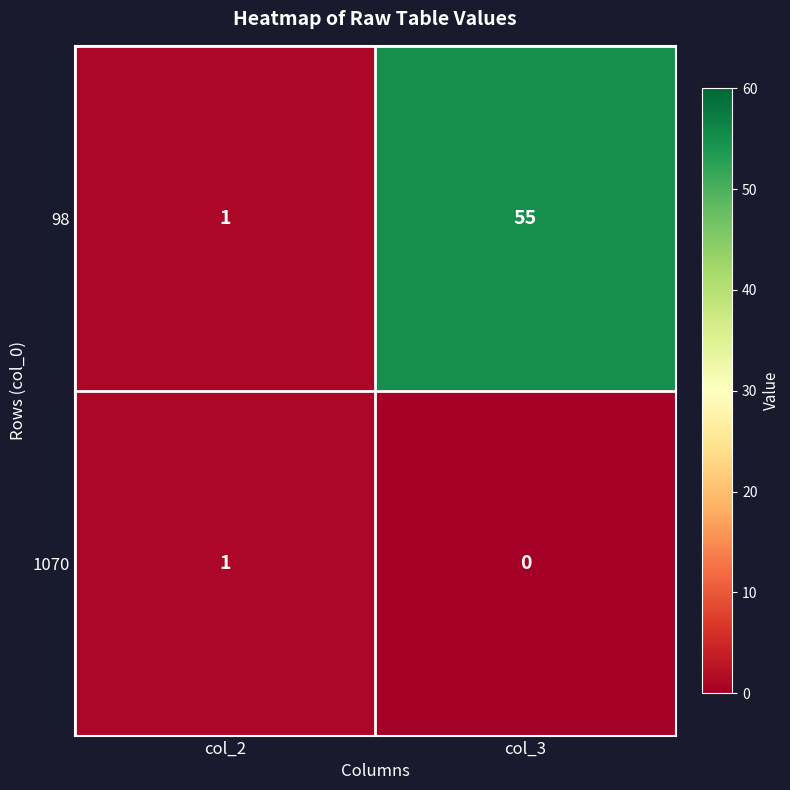

Which category has the lowest value across all series?

col_3